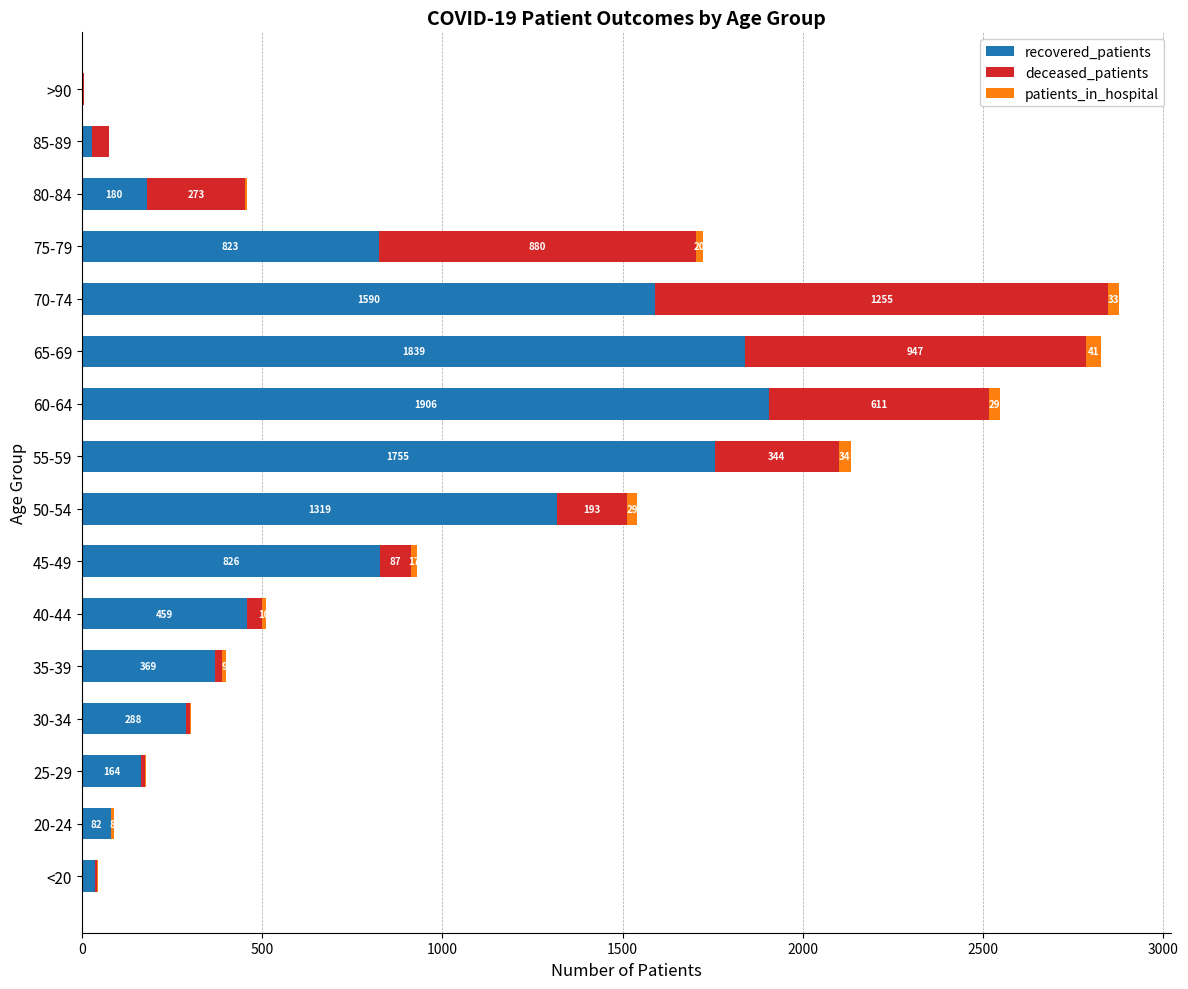

What is the total value across all series at 30-34?

304